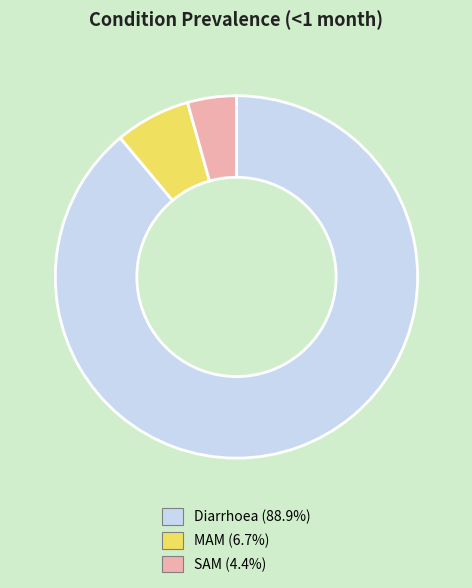

Which has a higher value, SAM or MAM?

MAM